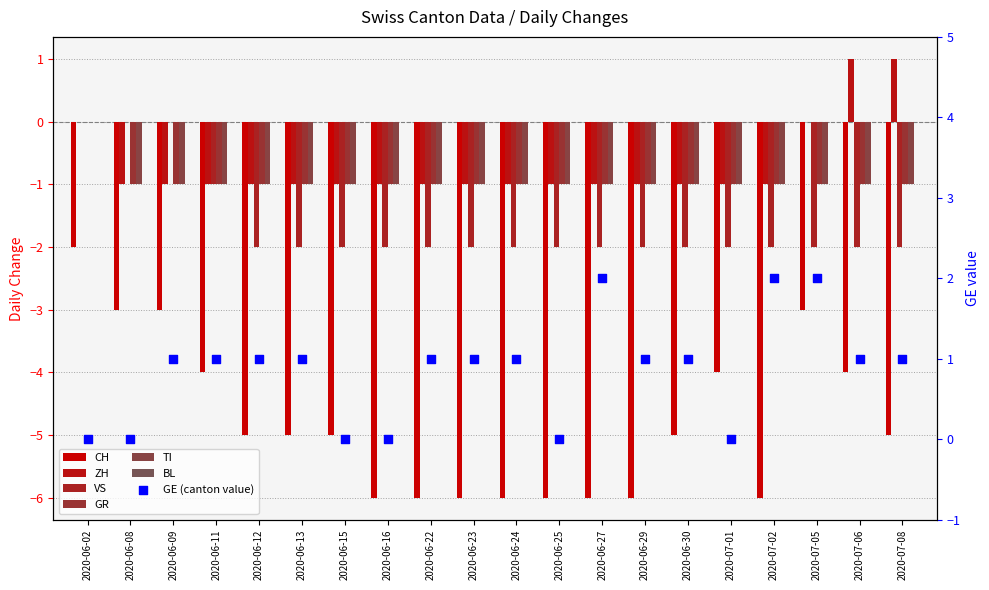

Is the value of ZH at 2020-06-23 greater than the value of GR at 2020-06-12?

No